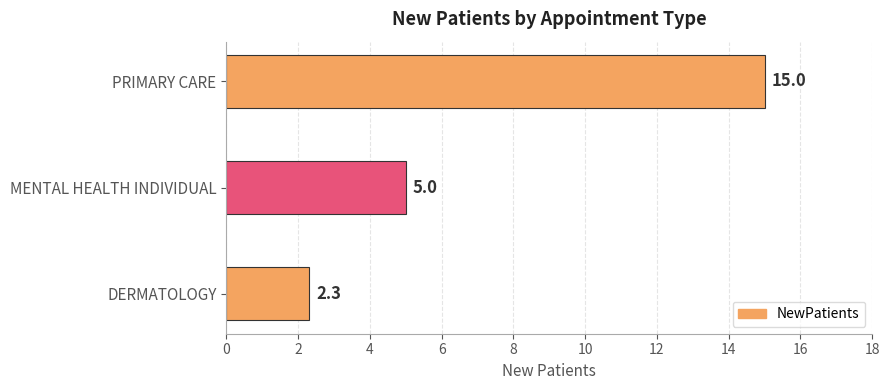

What is the average value?

7.4